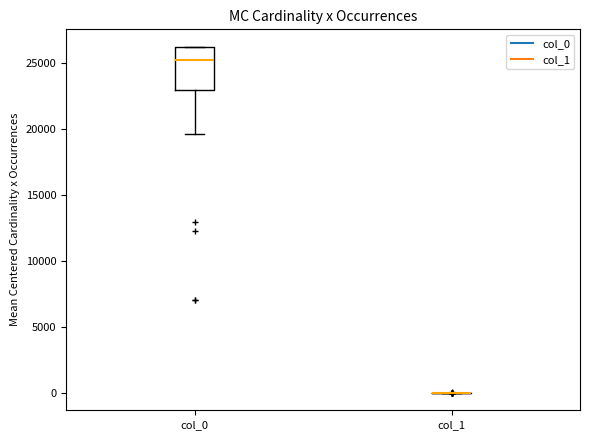

Reading left to right, transcribe this box plot: for each box, give where its median line is, the range the box spans, and where its two whiskers end, as read against the y-axis. The values are not printed on the chart, so give them approximately, as read against the axis.

col_0: median 25000, box 23000 to 26000, whiskers 19500 to 26000
col_1: box collapsed to a line at 0, whiskers 0 to 0